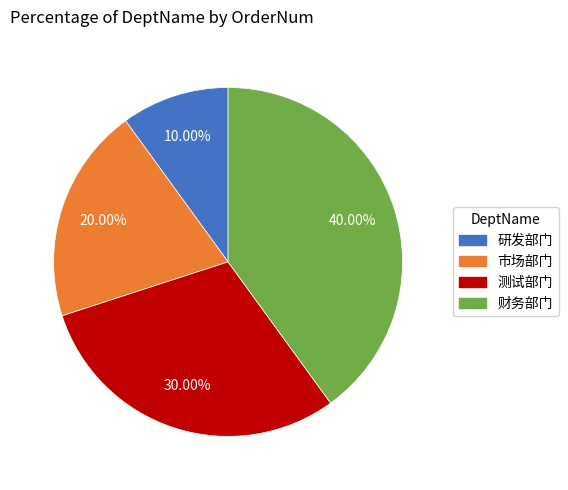

How many slices are in this pie chart?

4